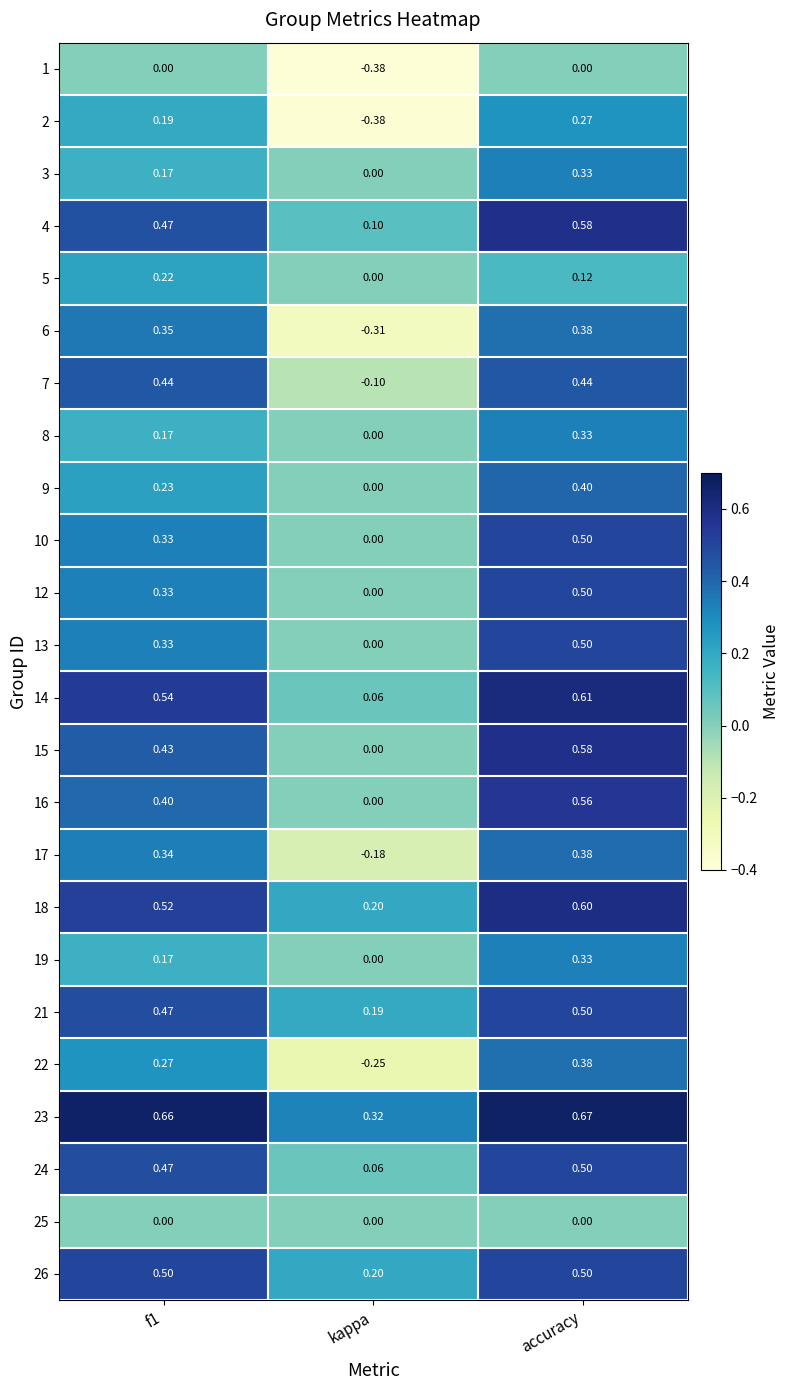

At which label is 19 closest to 0?

kappa